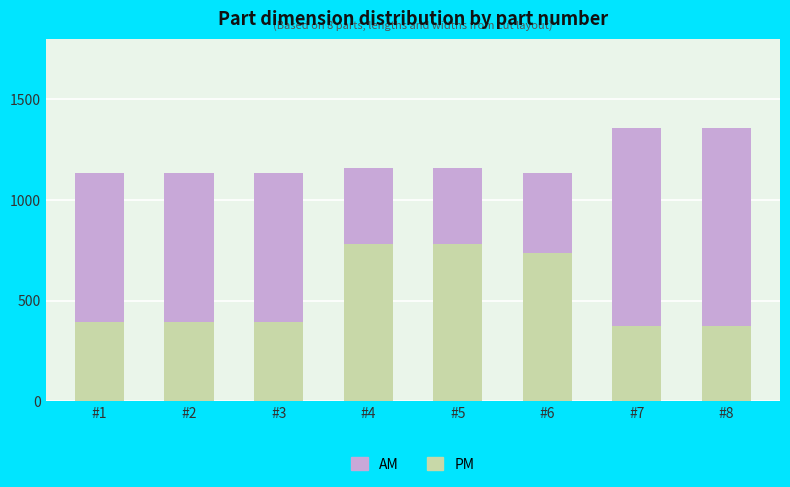

What is the minimum value for PM?

375.5